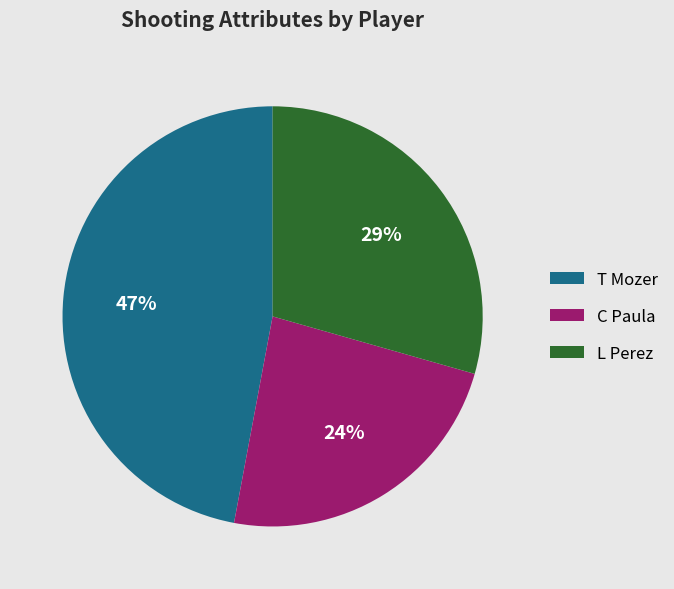

To the nearest percent, what percentage of the pie is T Mozer?

47%